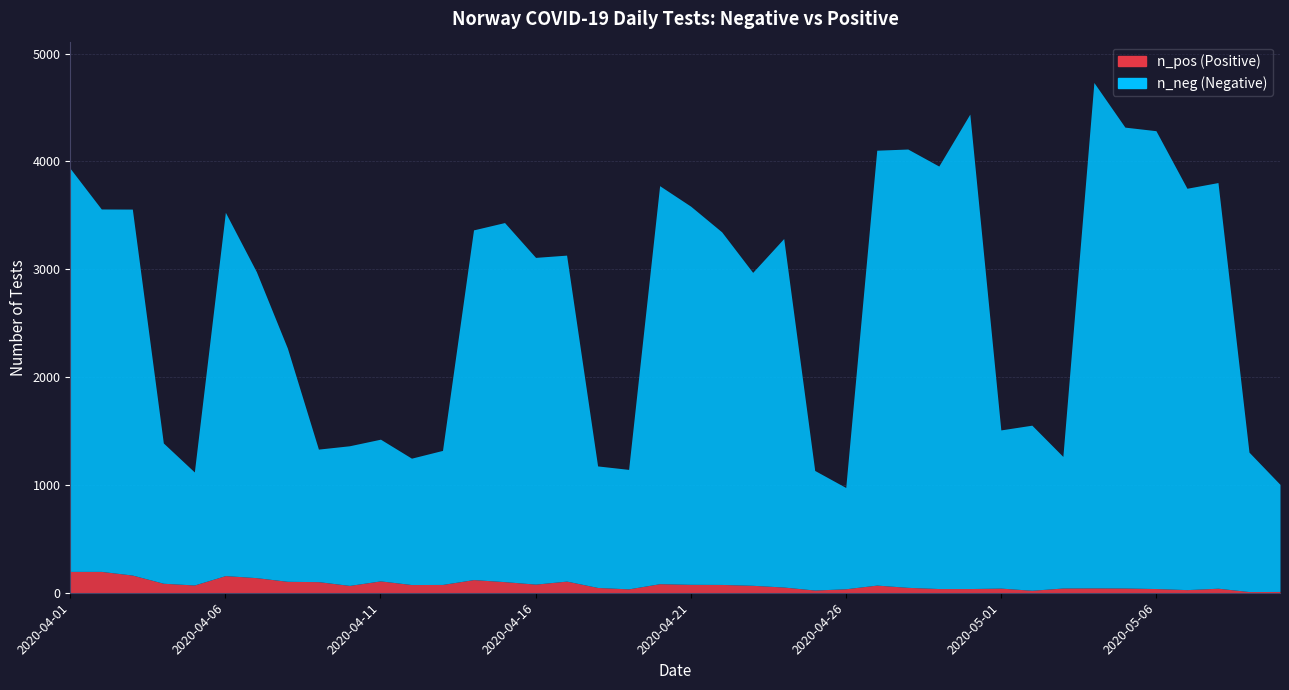

Between 2020-04-21 and 2020-05-03, which series saw the biggest shift?

n_neg